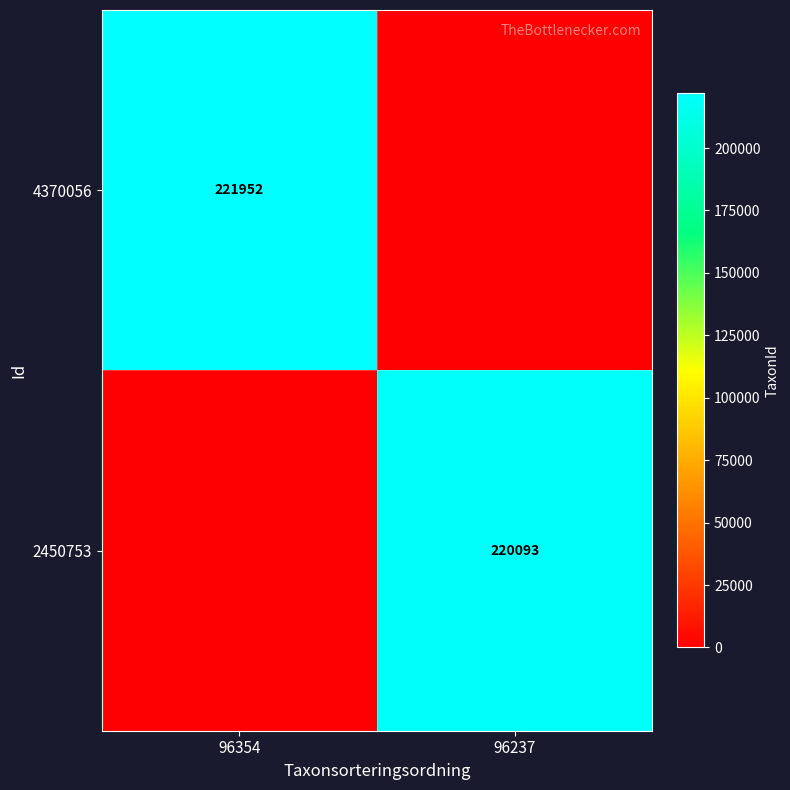

The value of 4370056 at 96354 is 80892. True or false?

False